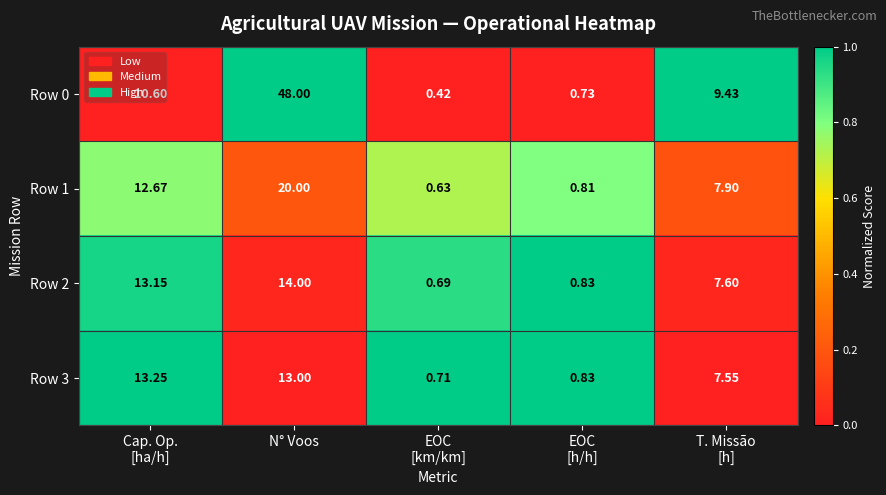

At which category is the sum across all series the highest?

N° Voos